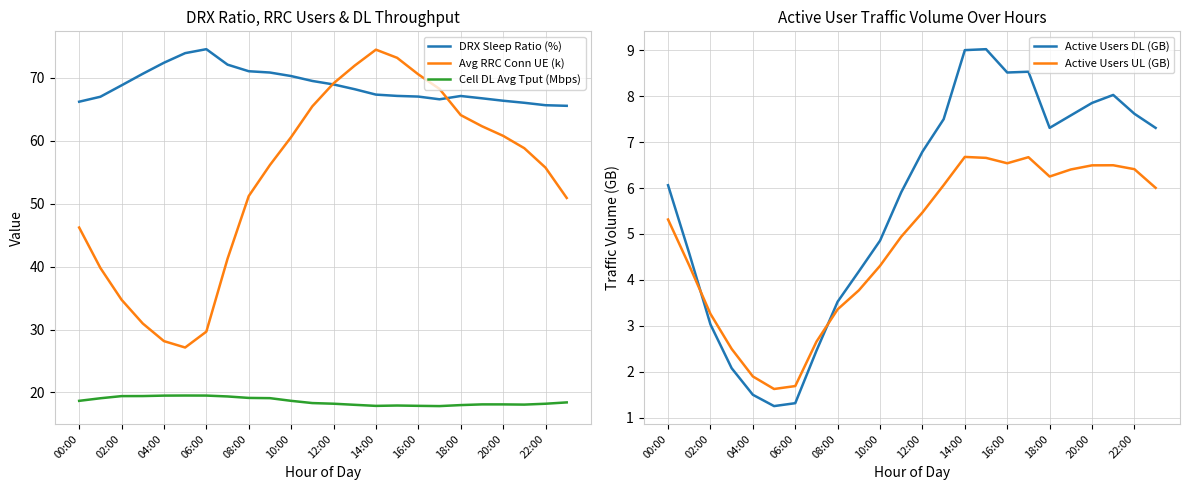

How many lines are shown in the chart?

5